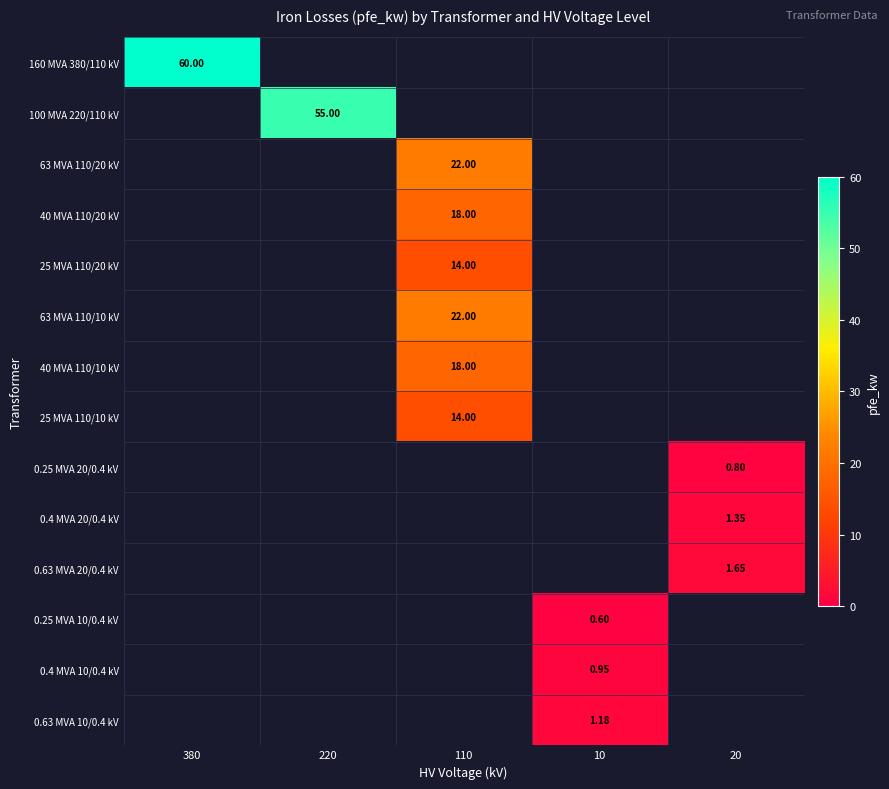

At how many categories does at least one series exceed 20?

3